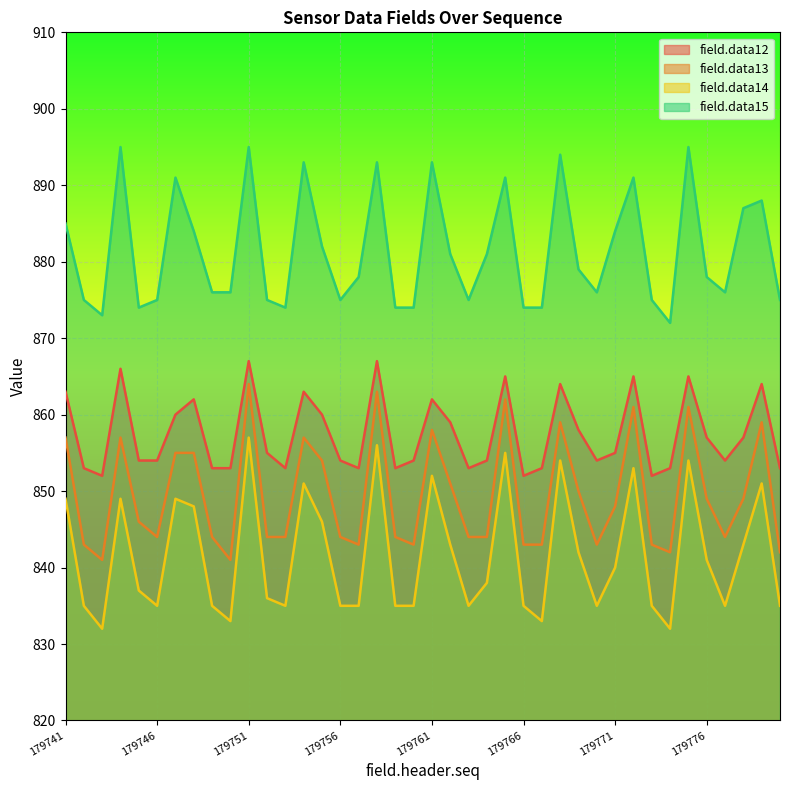

How many lines are shown in the chart?

4